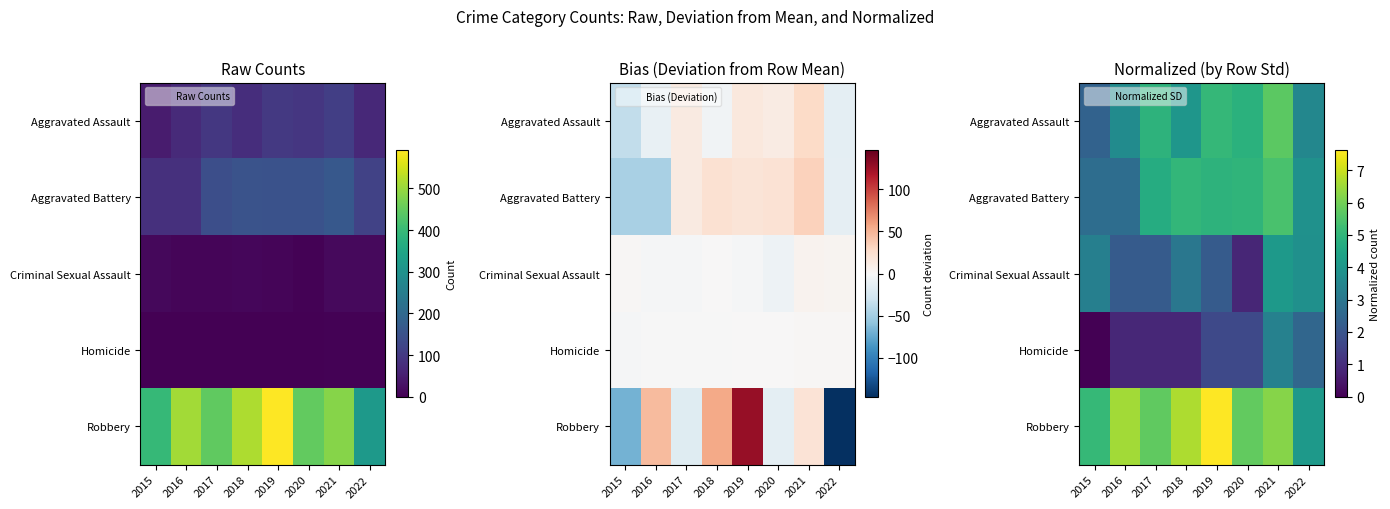

True or false: Homicide has a value of 3.3 at 2021.

True